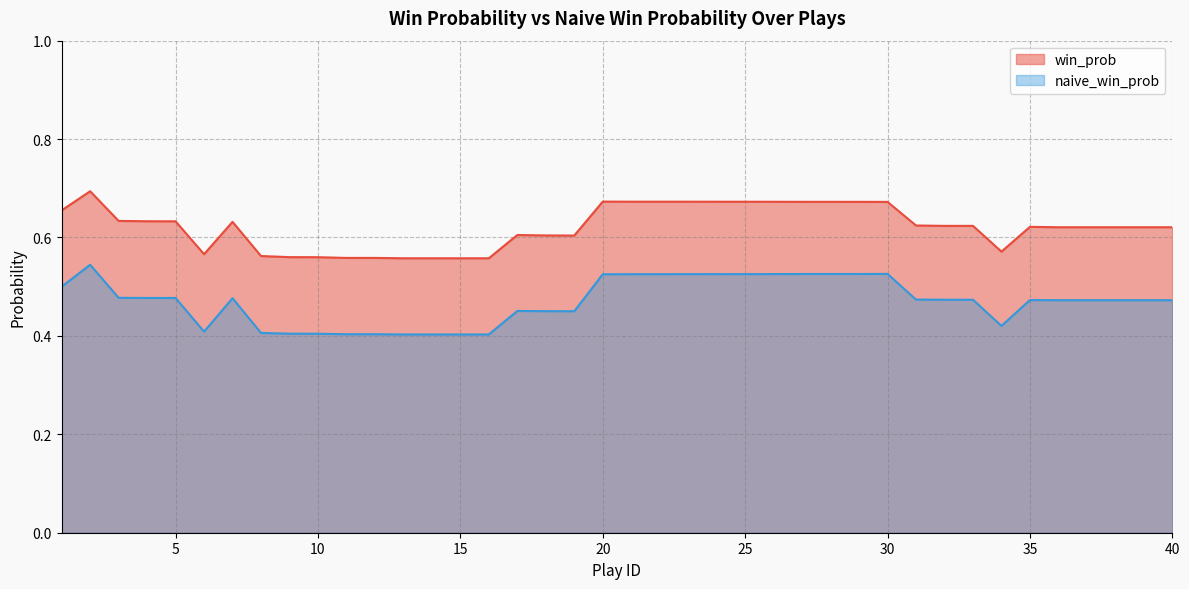

True or false: naive_win_prob and win_prob intersect in this chart.

False